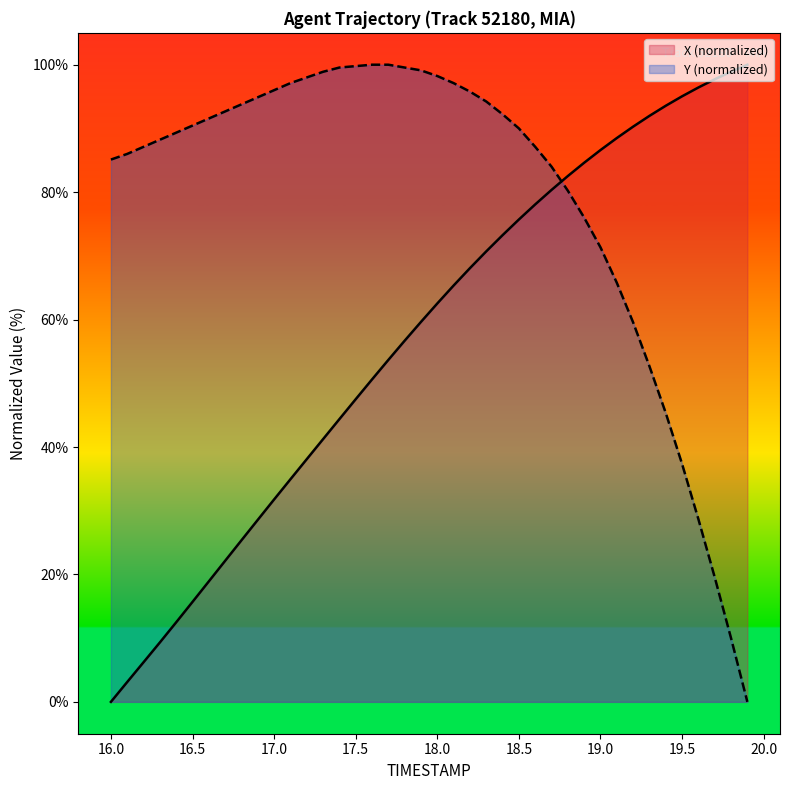

Which series has the largest total across all categories?

Y (normalized)